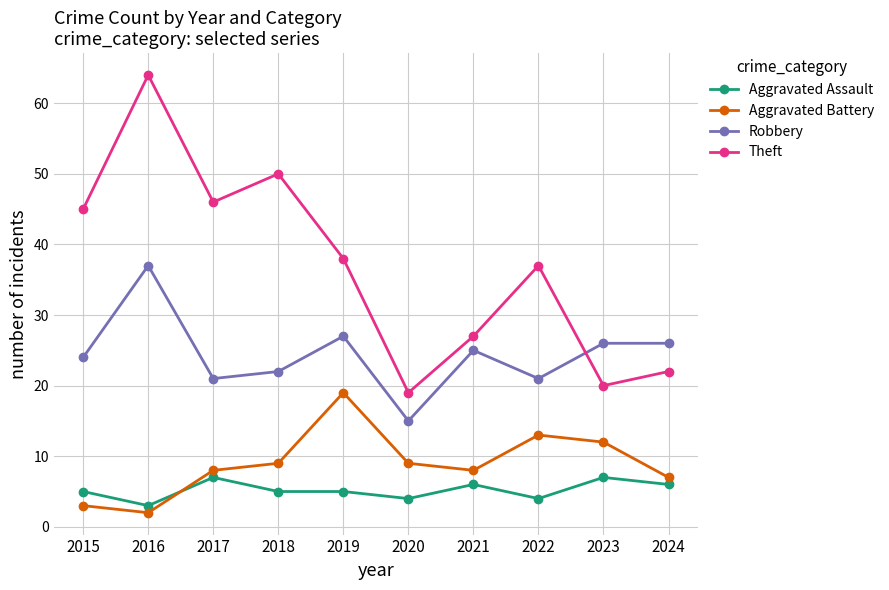

The Aggravated Battery series shows 15 at 2018. True or false?

False